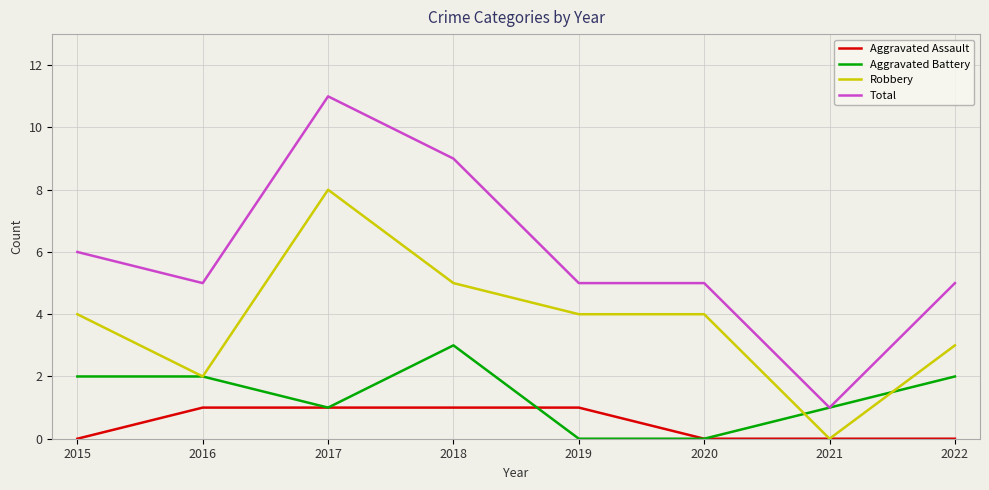

True or false: Aggravated Battery has a value of 1 at 2021.

True